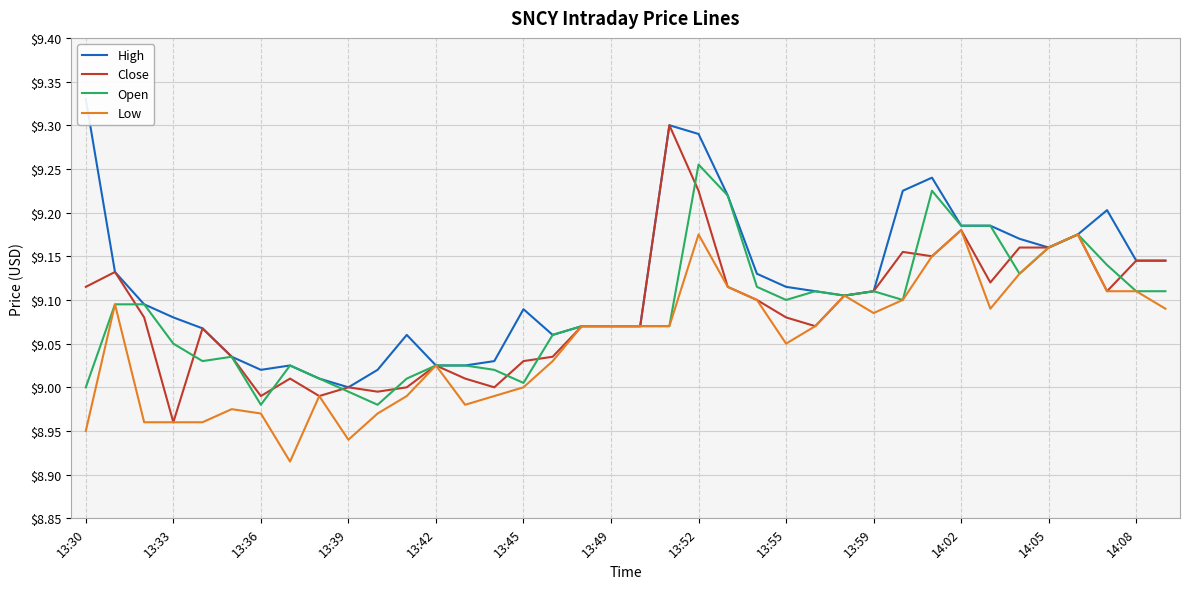

Is the value of Open at 13:59 greater than the value of Low at 13:45?

Yes